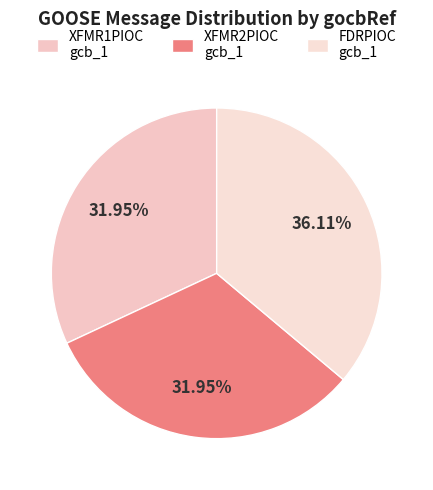

Which slice is the smallest?

QUTZS_XFMR1PIOC/LLN0$GO$gcb_1